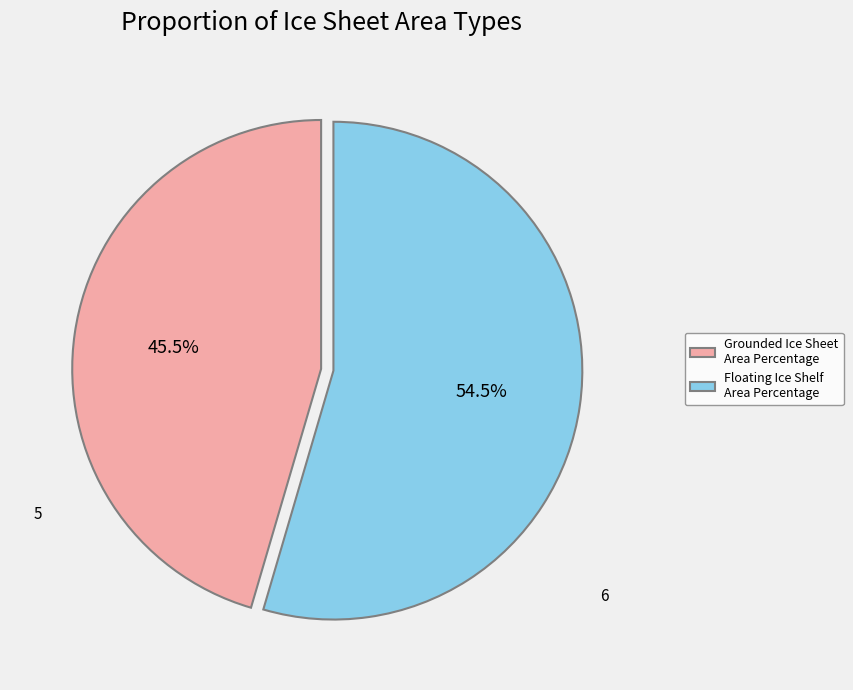

Between Floating Ice Shelf Area Percentage and Grounded Ice Sheet Area Percentage, which is larger?

Floating Ice Shelf Area Percentage